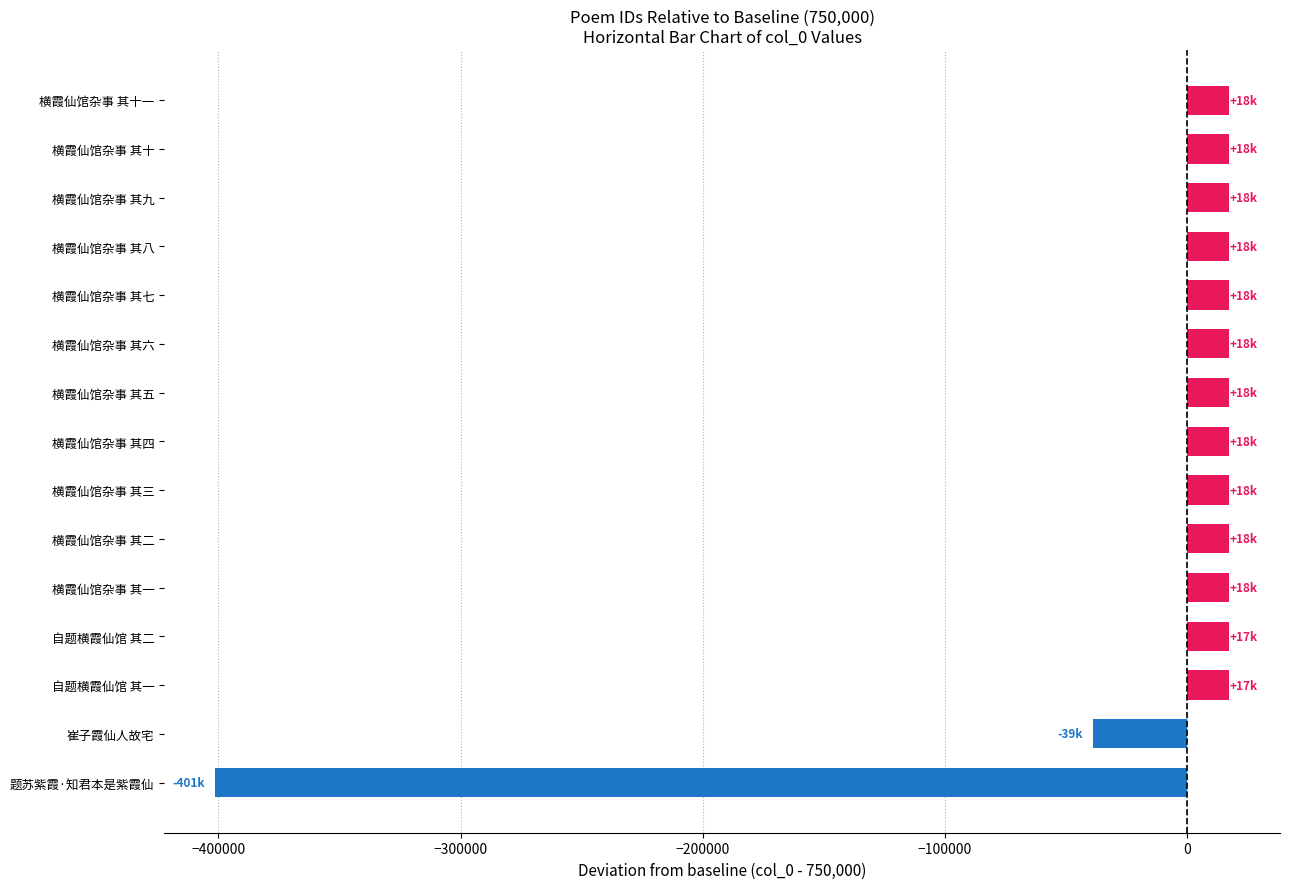

What is the average value?

-14141